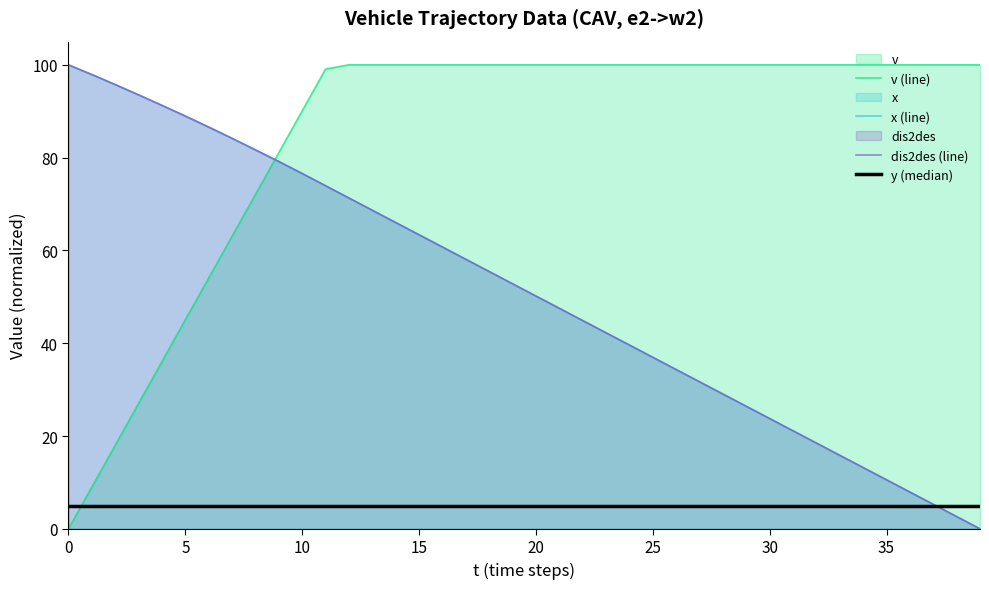

What is the value of the dis2des (line) point at the 33rd from the left?

18.5